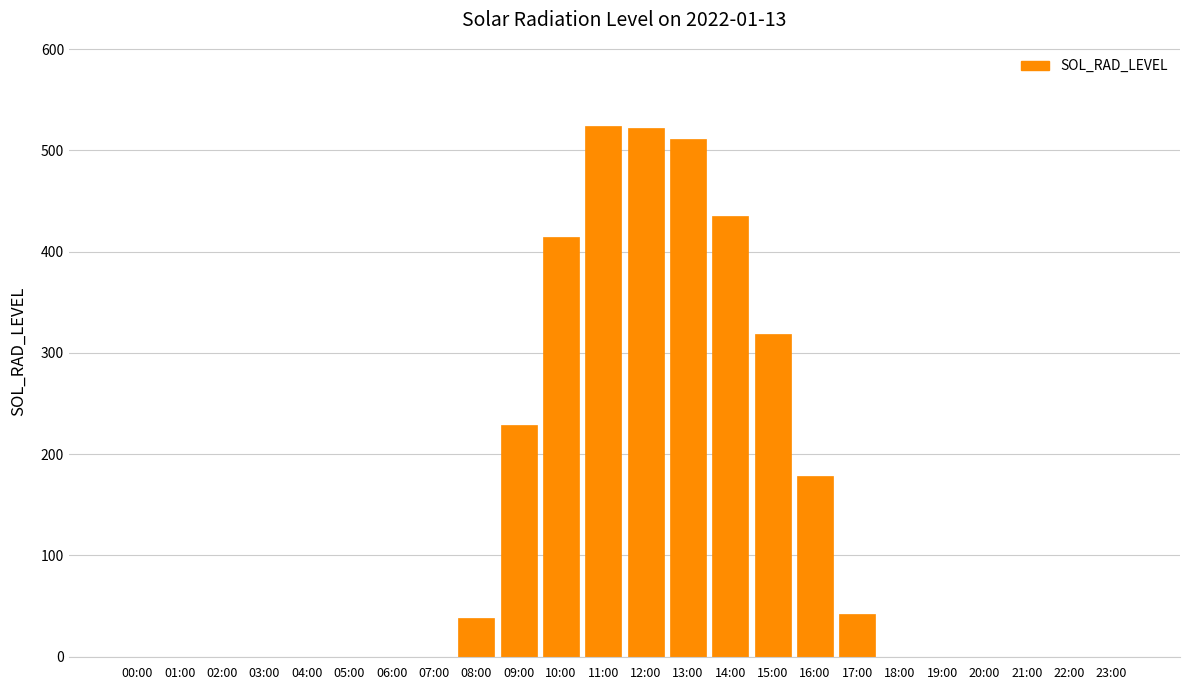

Is it true that the value at 01:00 is -180.4?

False